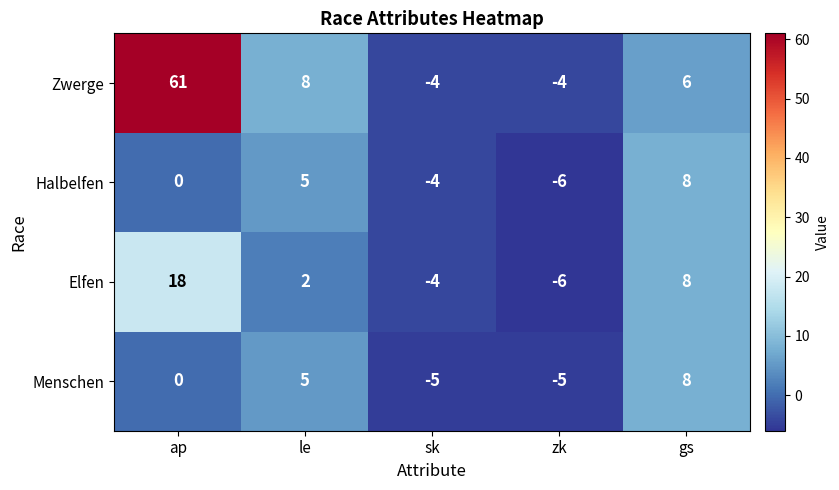

Read the Zwerge value at gs.

6